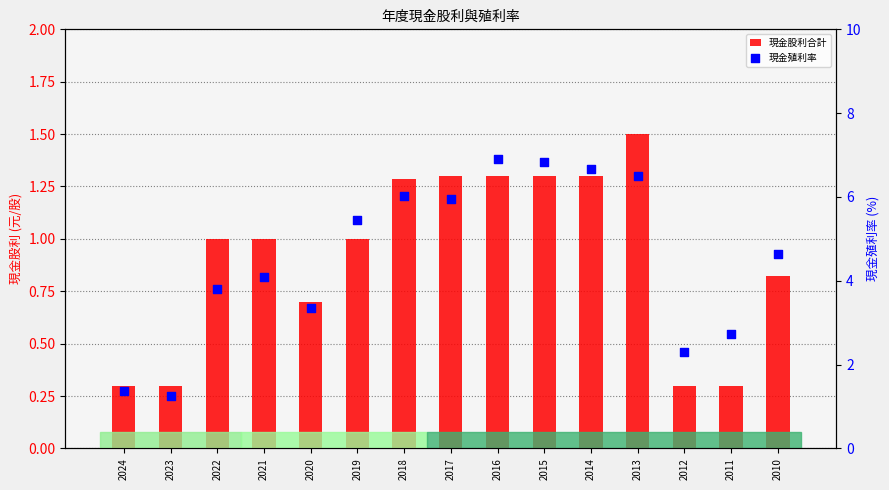

At which category is the sum across all series the highest?

2016